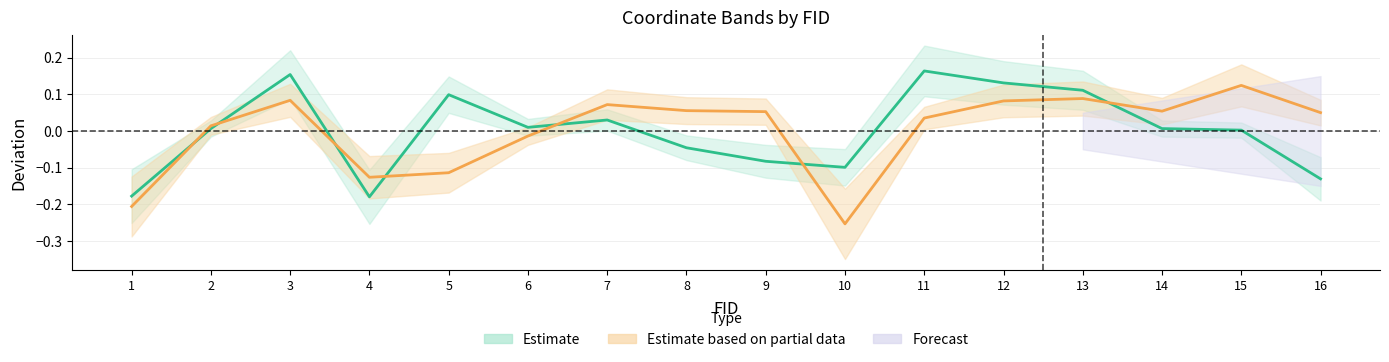

At which category is the sum across all series the highest?

3